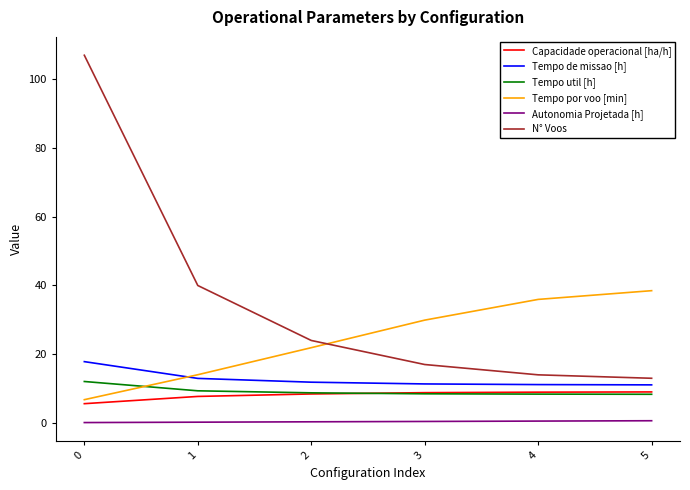

The value of Capacidade operacional [ha/h] at 5 is 9.0. True or false?

True